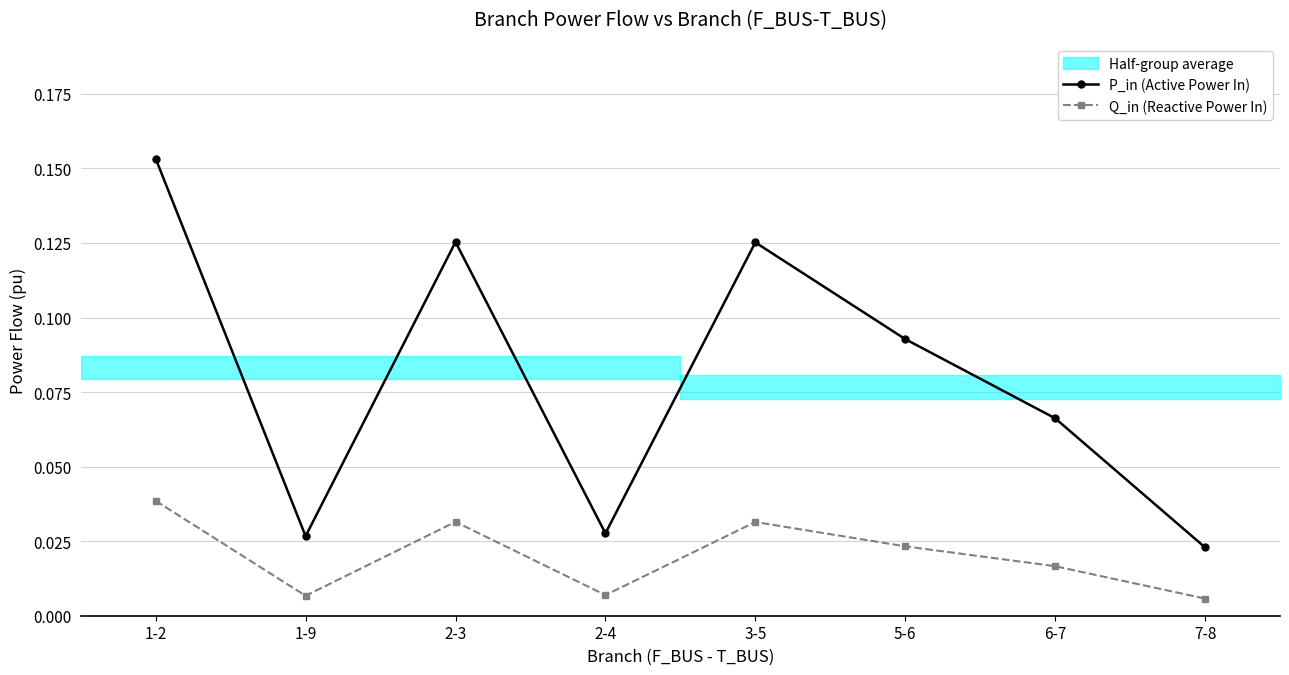

Reading left to right, extract all data points from this chart.

P_in (Active Power In): 1-2=0.2	1-9=0.0	2-3=0.1	2-4=0.0	3-5=0.1	5-6=0.1	6-7=0.1	7-8=0.0
Q_in (Reactive Power In): 1-2=0.0	1-9=0.0	2-3=0.0	2-4=0.0	3-5=0.0	5-6=0.0	6-7=0.0	7-8=0.0